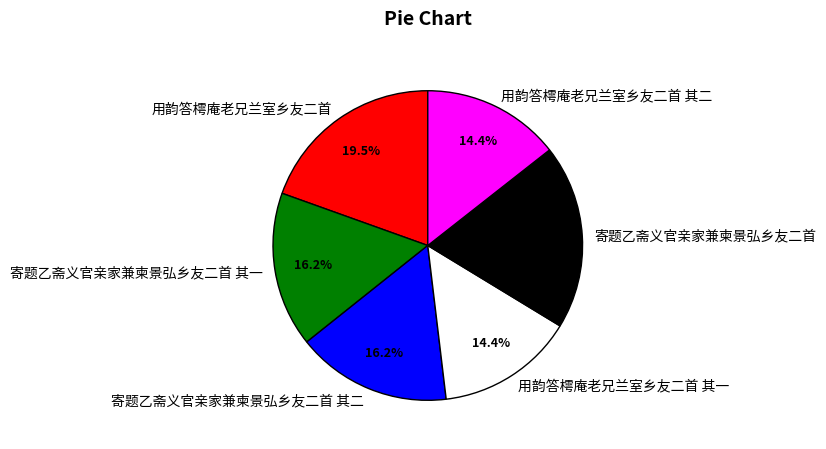

Is it true that 用韵答樗庵老兄兰室乡友二首 其二 is 23% of the pie?

False